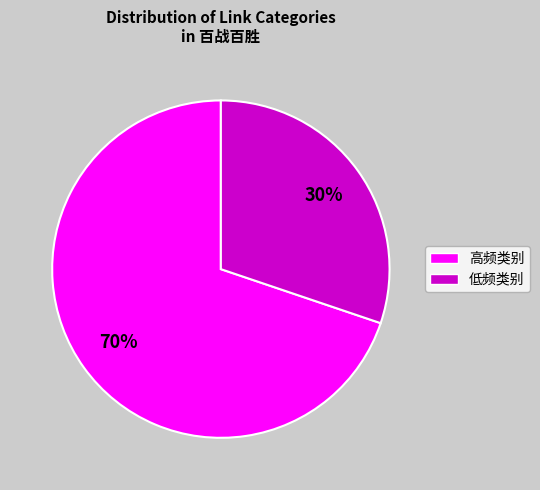

Is there a majority slice in this chart?

Yes